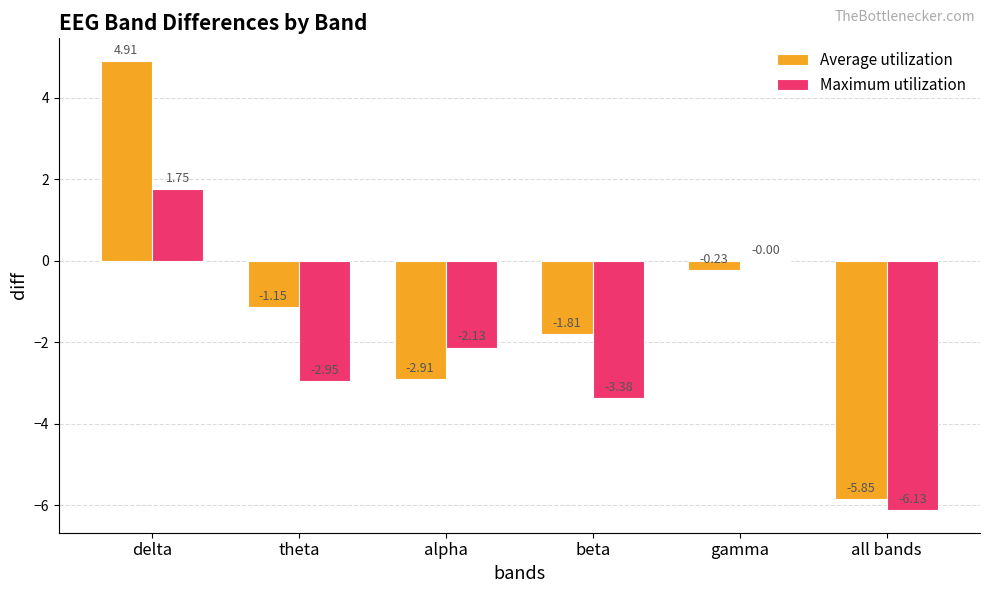

At which category is the sum across all series the highest?

delta